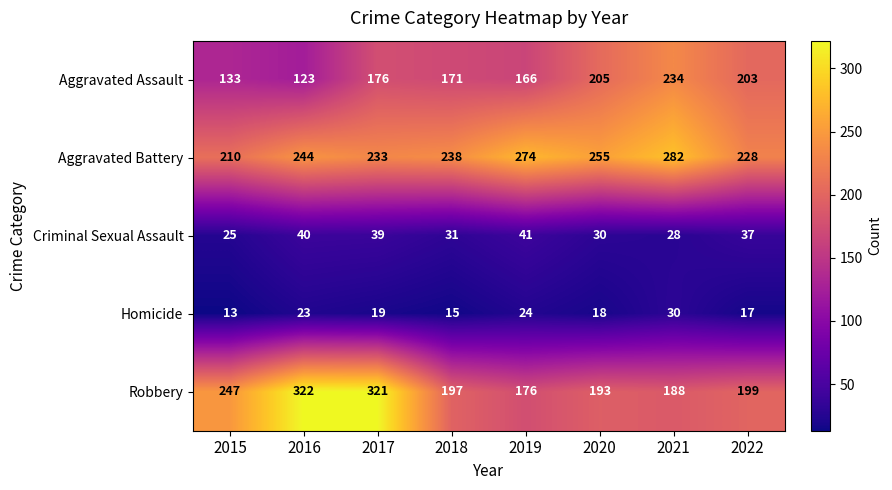

The Aggravated Battery series shows 356 at 2016. True or false?

False